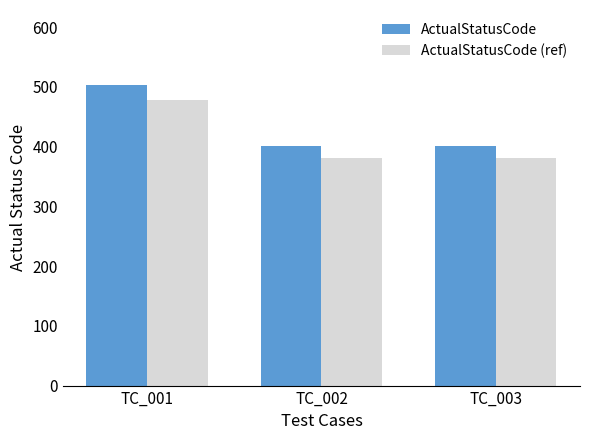

Rank the series by their maximum value, from highest to lowest.

ActualStatusCode, ActualStatusCode (ref)